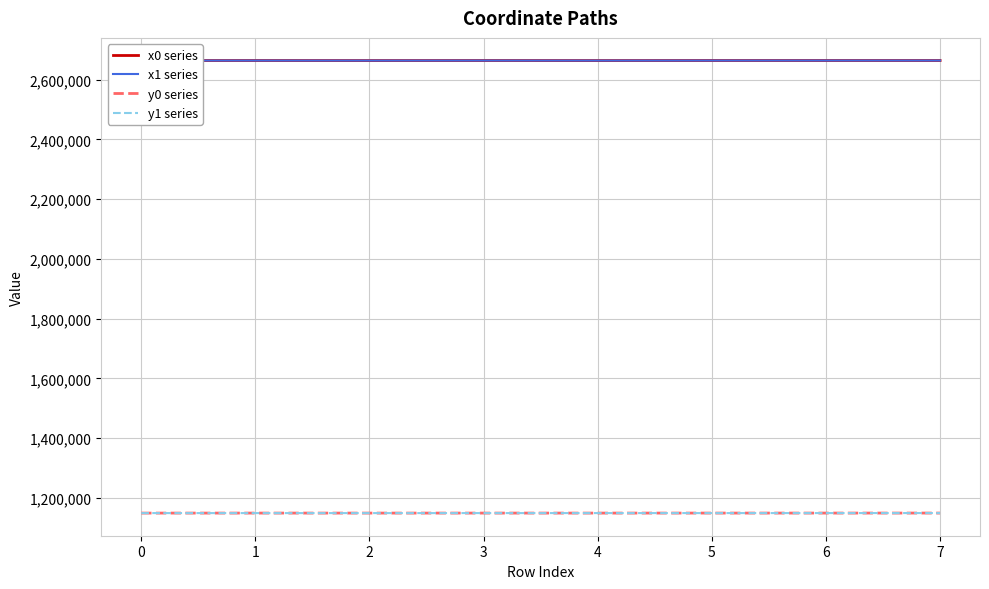

The x1 series series shows 1790965.5 at 0. True or false?

False